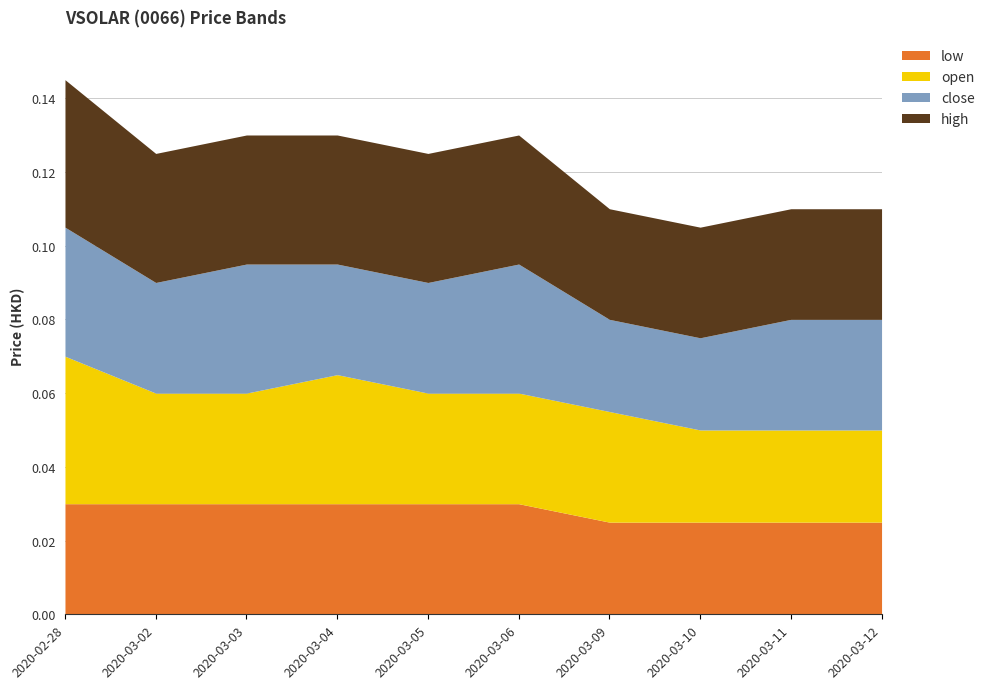

At which category is the sum across all series the highest?

2020-02-28